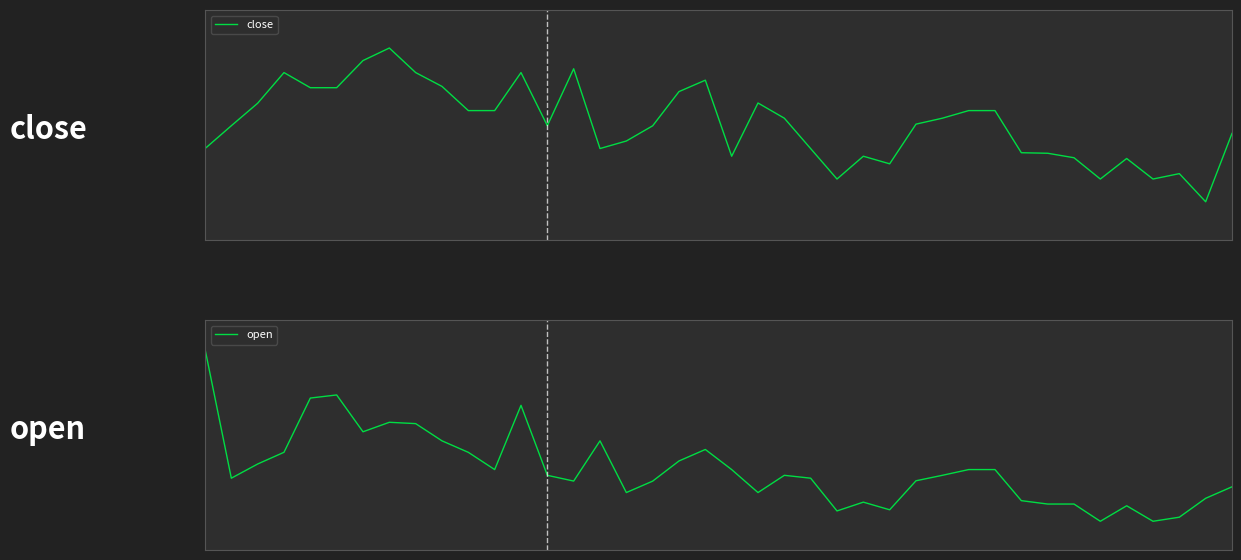

Reading left to right, list all the values displayed in this chart.

close: 2.2	2.2	2.3	2.3	2.3	2.3	2.3	2.3	2.3	2.3	2.2	2.2	2.3	2.2	2.3	2.2	2.2	2.2	2.3	2.3	2.2	2.3	2.2	2.2	2.2	2.2	2.2	2.2	2.2	2.2	2.2	2.2	2.2	2.2	2.2	2.2	2.2	2.2	2.1	2.2
open: 2.5	2.2	2.3	2.3	2.4	2.4	2.3	2.3	2.3	2.3	2.3	2.2	2.4	2.2	2.2	2.3	2.2	2.2	2.3	2.3	2.2	2.2	2.2	2.2	2.2	2.2	2.2	2.2	2.2	2.2	2.2	2.2	2.2	2.2	2.2	2.2	2.2	2.2	2.2	2.2